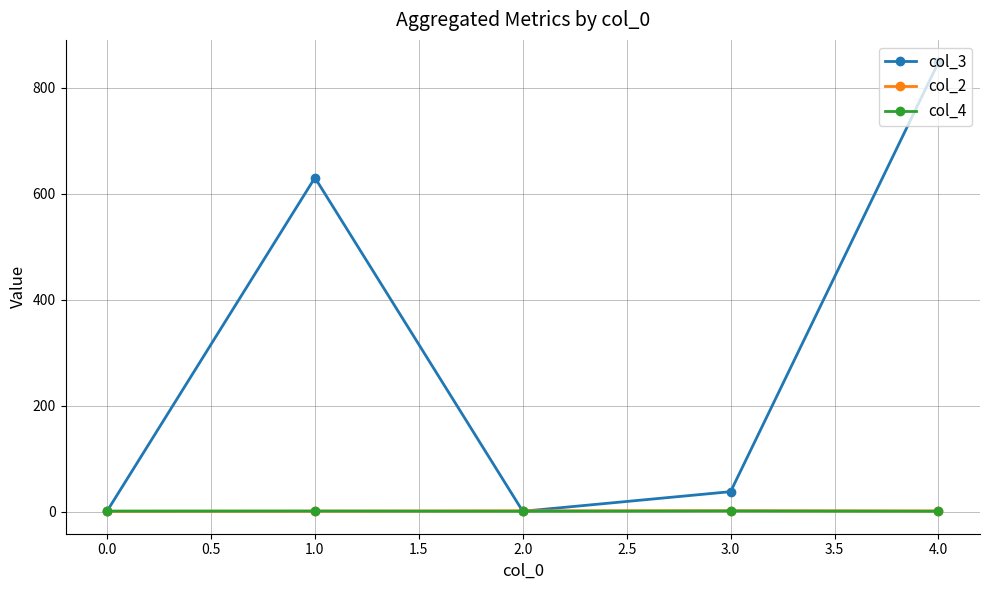

Which series has the largest range (max minus min)?

col_3